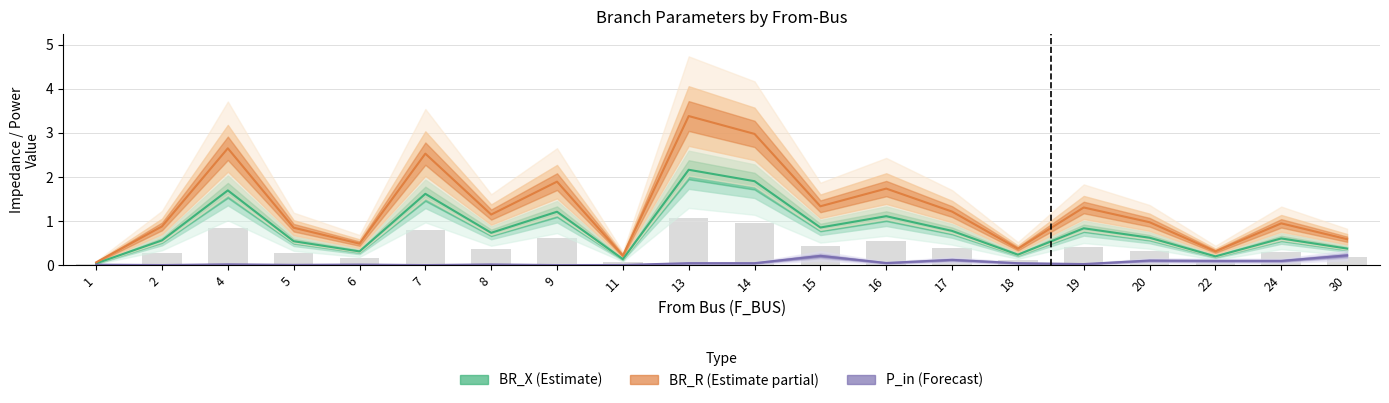

Where does the BR_R series first go above 1?

4